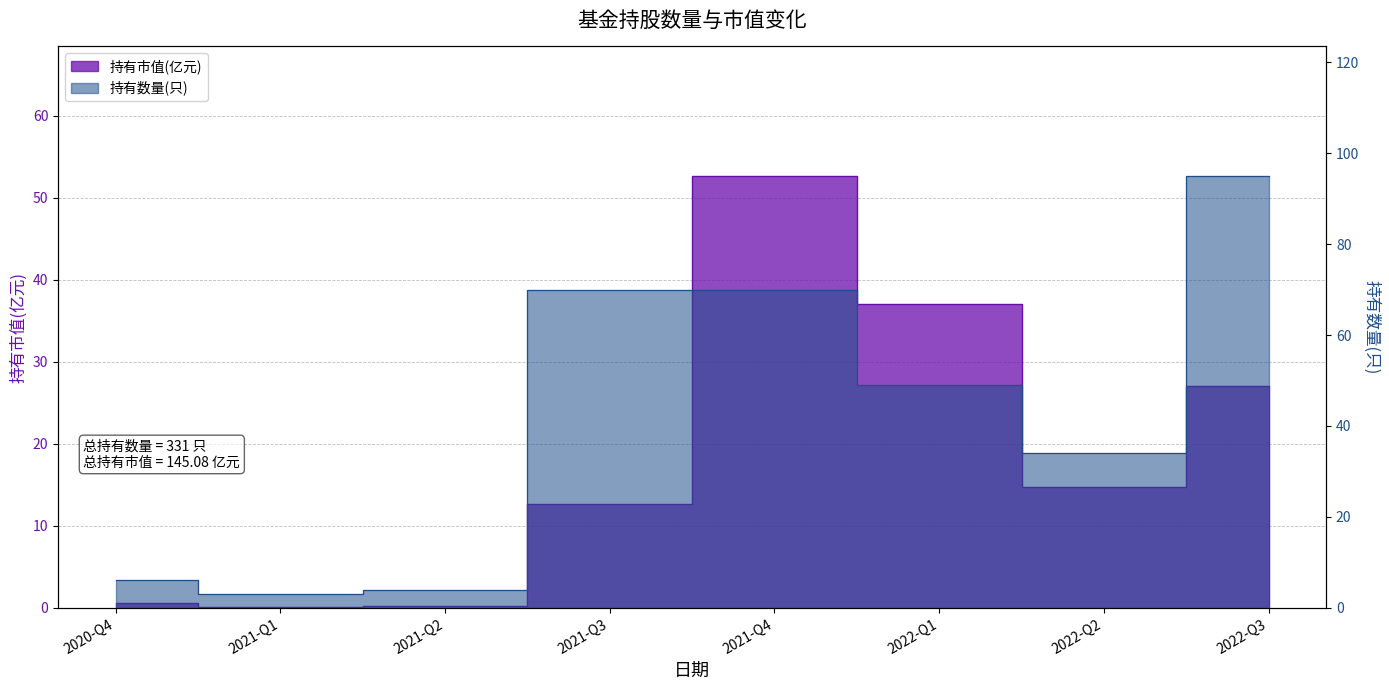

What is the difference between the maximum and minimum values in the 持有市值(亿元) series?

52.6